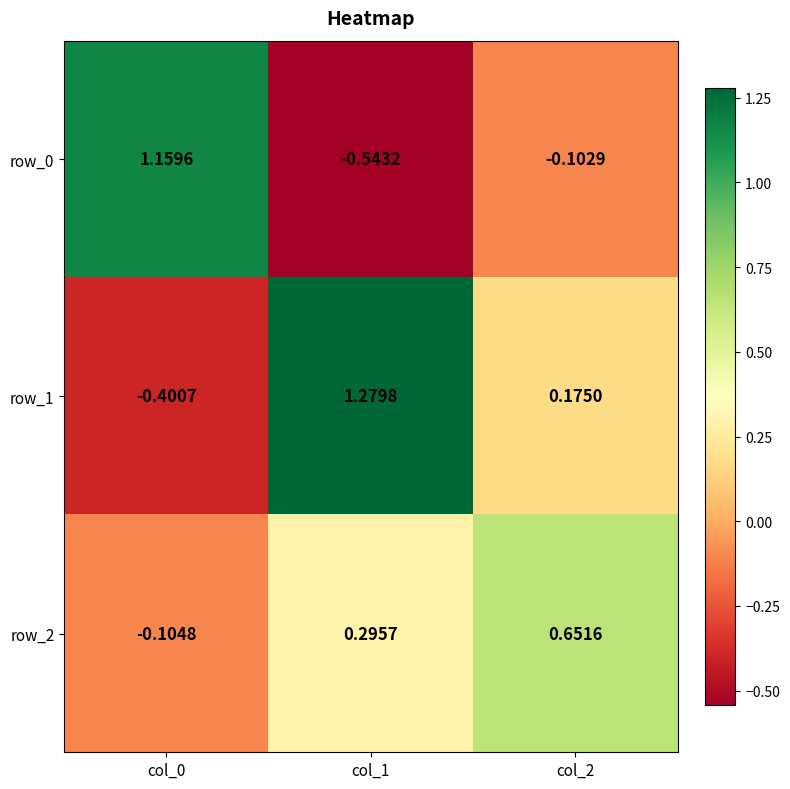

Which label corresponds to the smallest value in the chart?

col_1